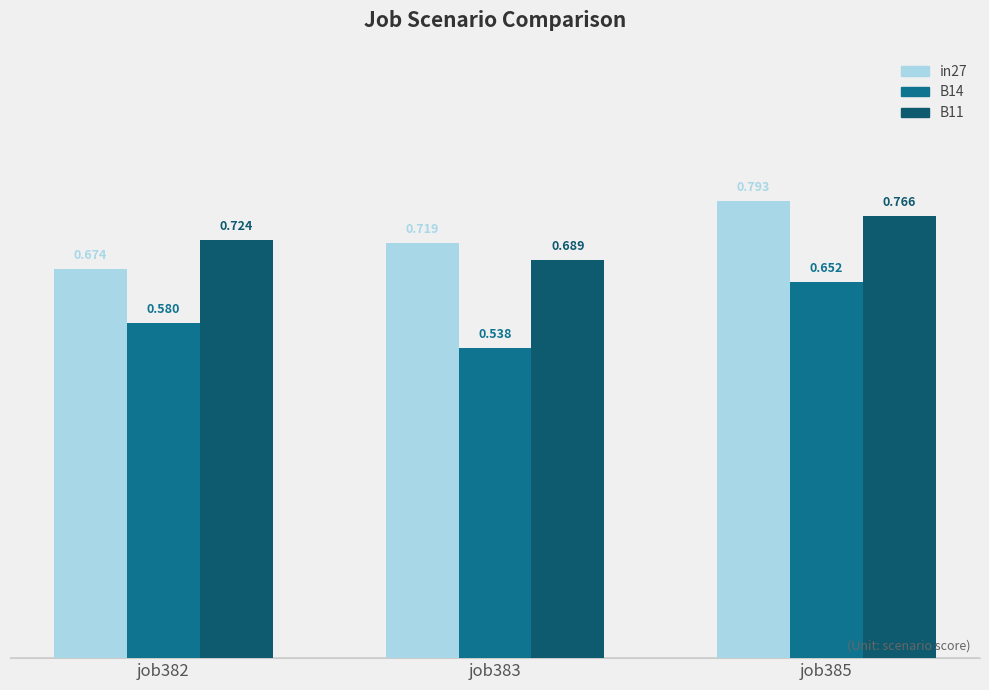

Is the value of in27 at job385 greater than the value of B11 at job382?

Yes